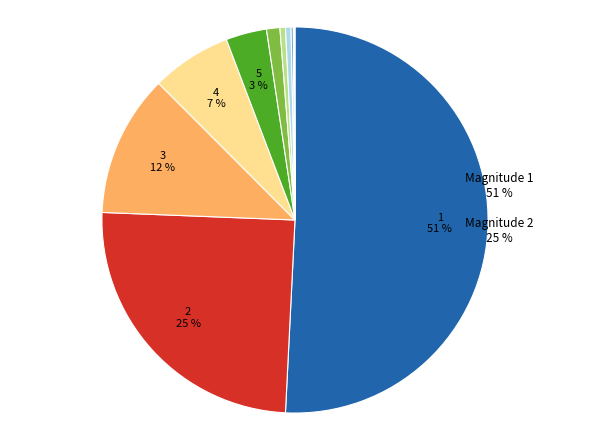

To the nearest percent, what is the average slice percentage?

9%